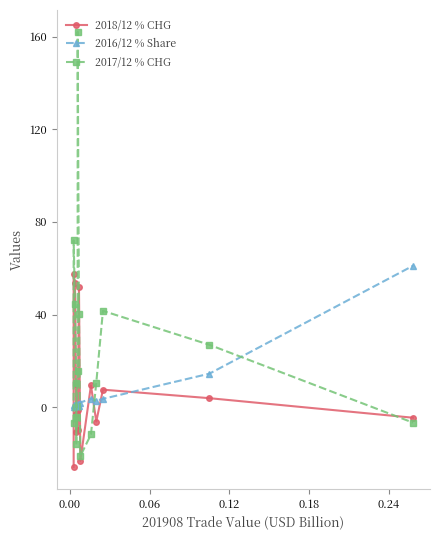

Reading right to left, what are all the values shown in this chart?

2018/12 % CHG: -4.6	3.9	7.6	-6.2	9.4	-23.2	51.9	-9.7	-1.2	-2.9	10.0	-10.8	53.6	57.3	-25.8
2016/12 % Share: 61.1	14.5	3.6	2.9	3.6	2.0	0.5	0.3	1.2	0.9	0.9	1.0	0.4	0.2	0.8
2017/12 % CHG: -6.7	26.9	41.6	10.5	-11.8	-21.2	40.2	162.1	15.8	-4.1	-16.1	10.6	44.3	72.0	-6.7